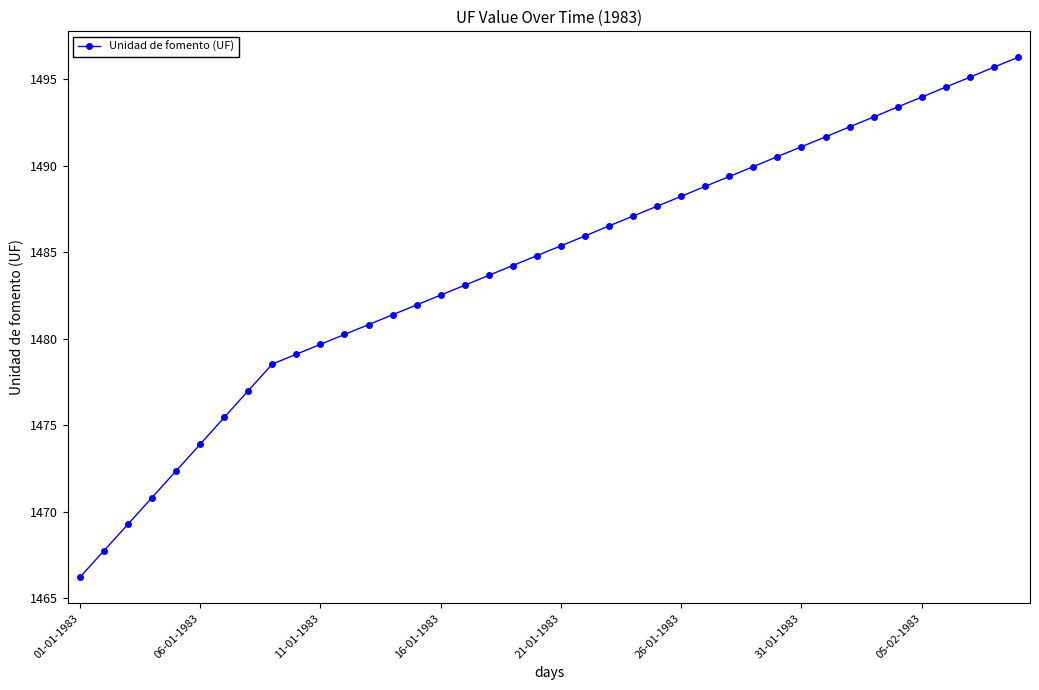

What is the maximum value shown in the chart?

1496.3